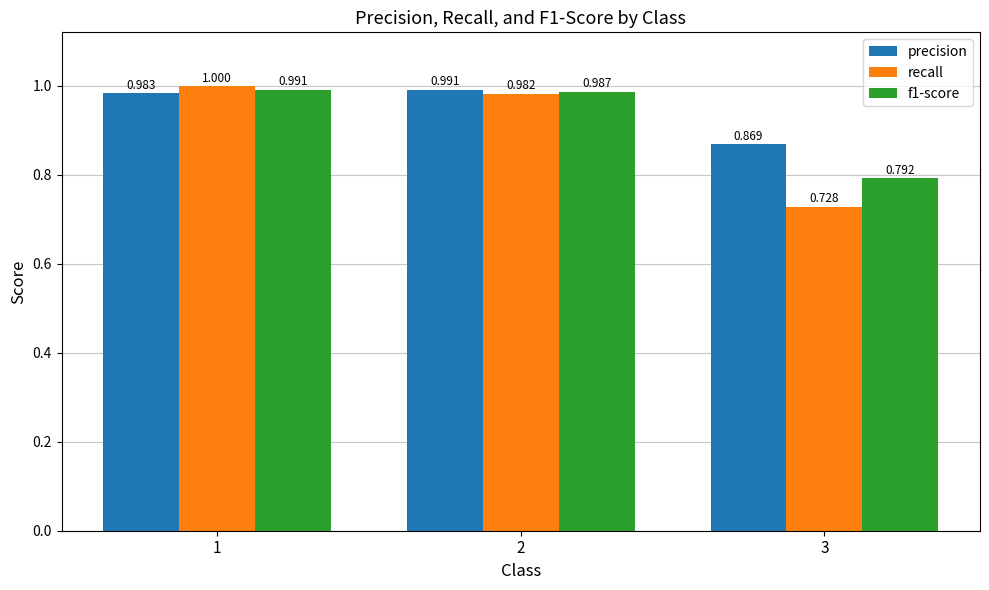

At which category is the sum across all series the highest?

1